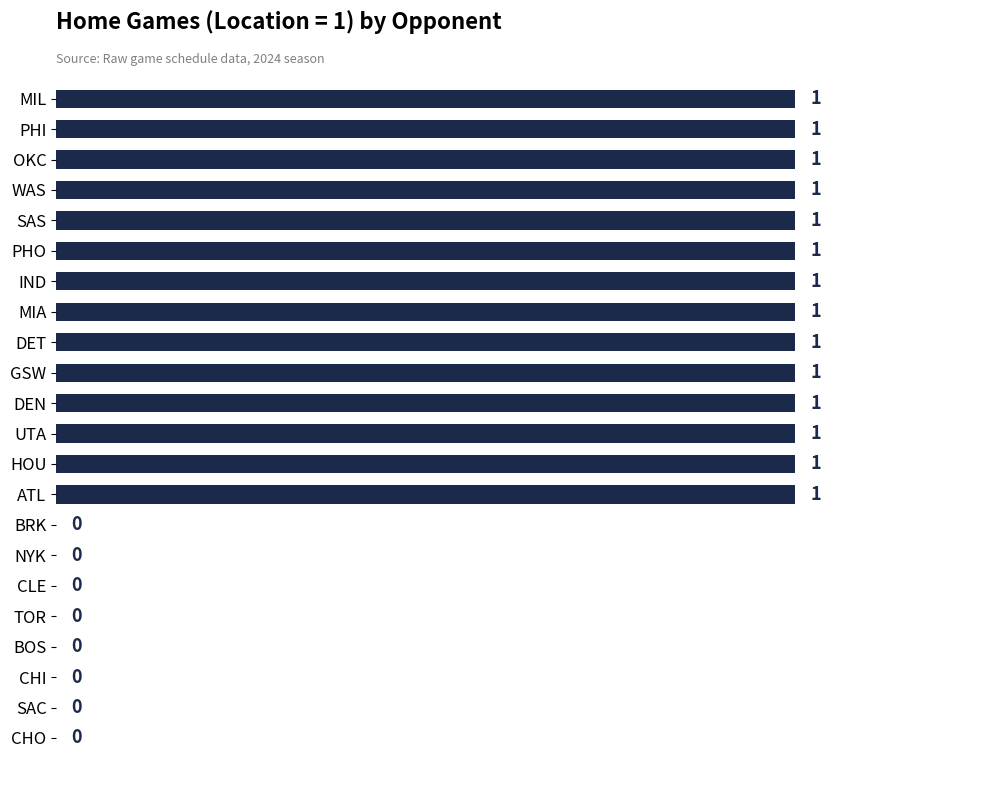

How many values are between 0 and 1?

22